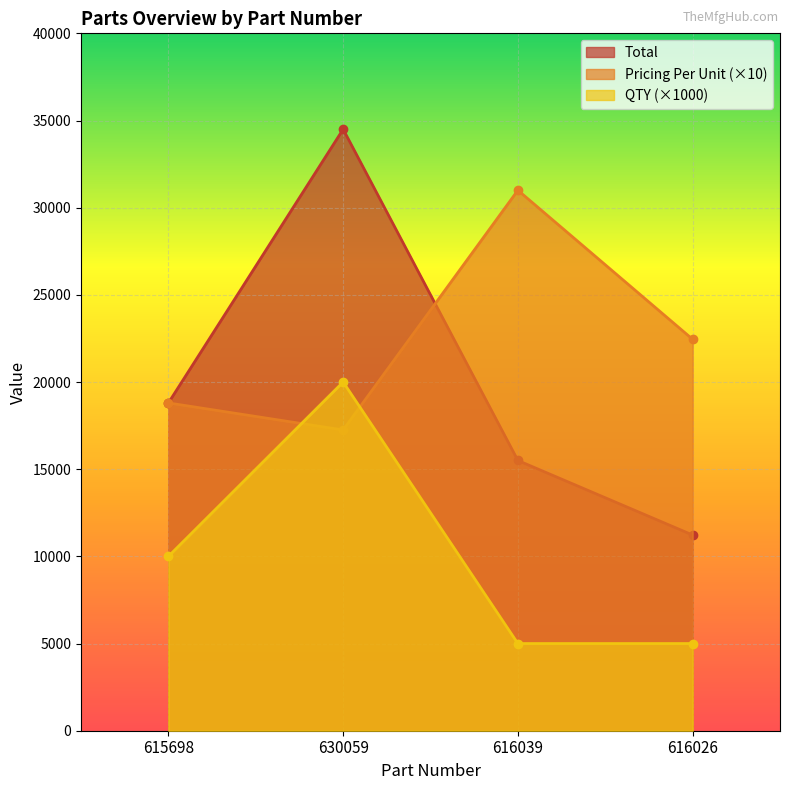

True or false: QTY and Pricing Per Unit cross at least once.

True